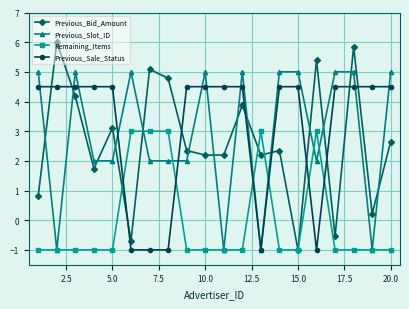

What is the value of the Remaining_Items point at the 12th from the left?

-1.0